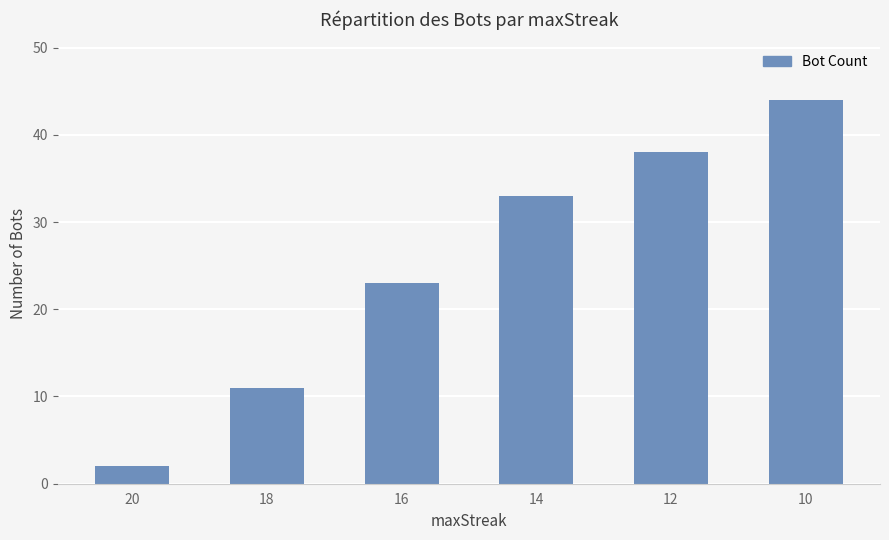

What is the sum of the values at 14 and 20?

35